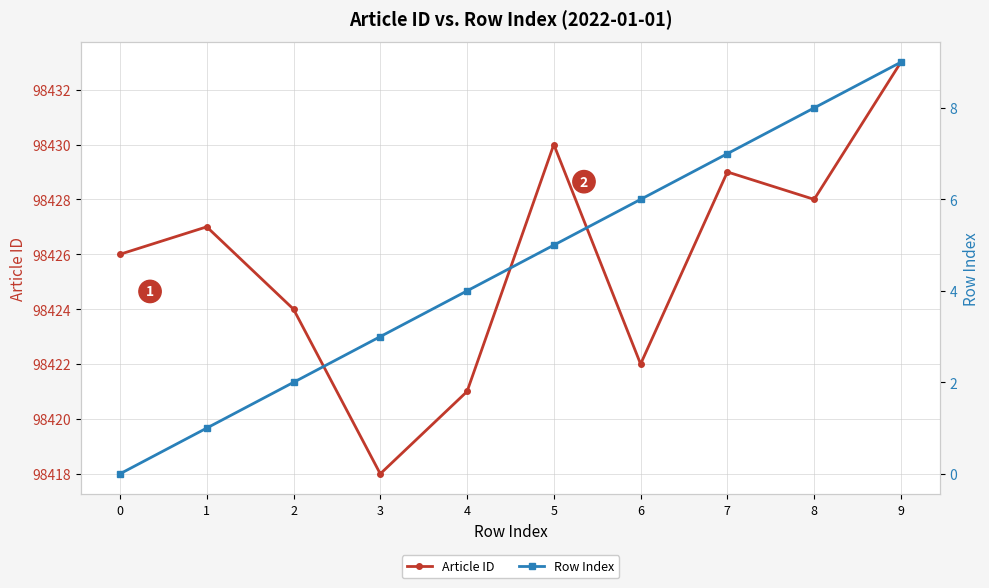

True or false: Row Index and Article ID intersect in this chart.

False